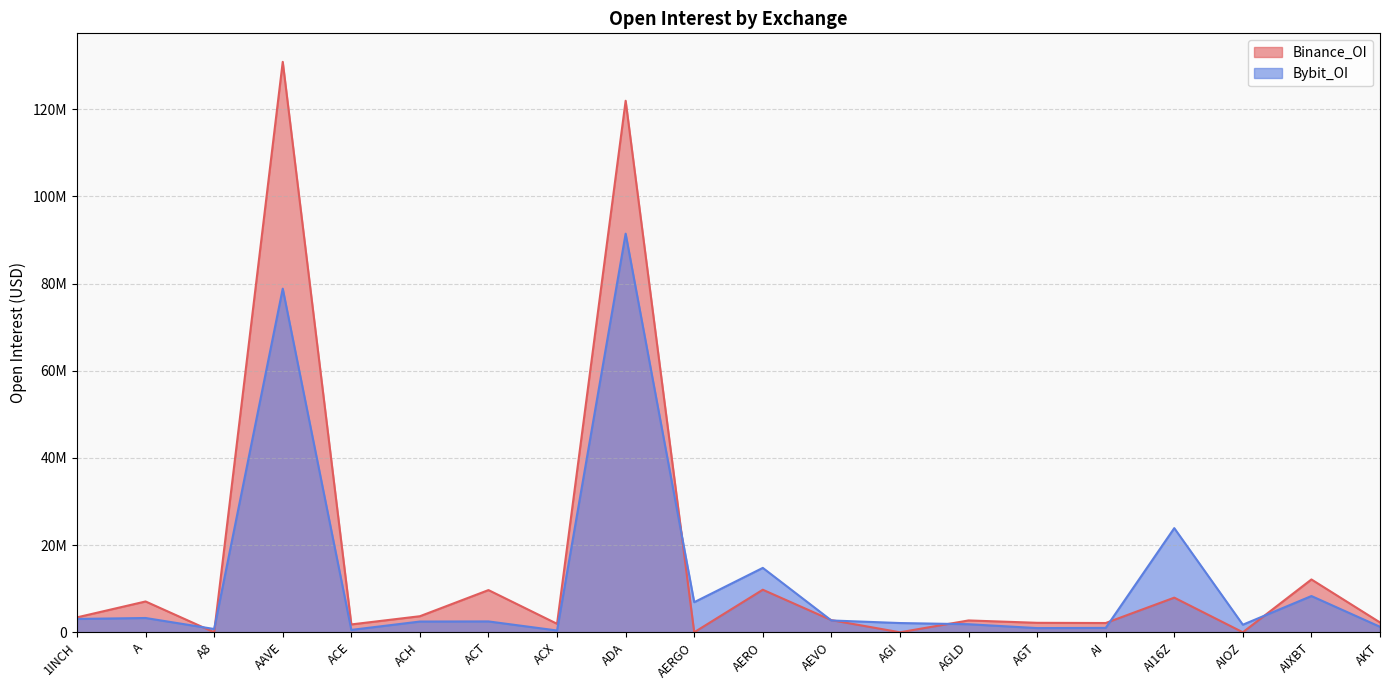

What value does the Bybit_OI series have at ACE, to the nearest 10?

543620